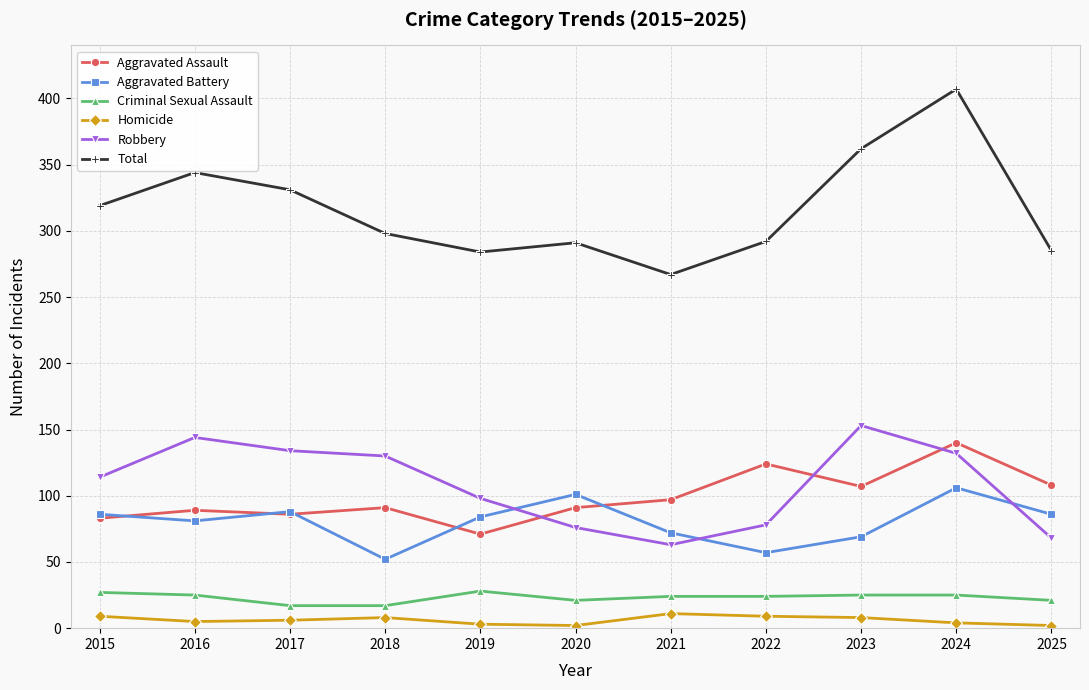

How many data points does each series have?

11